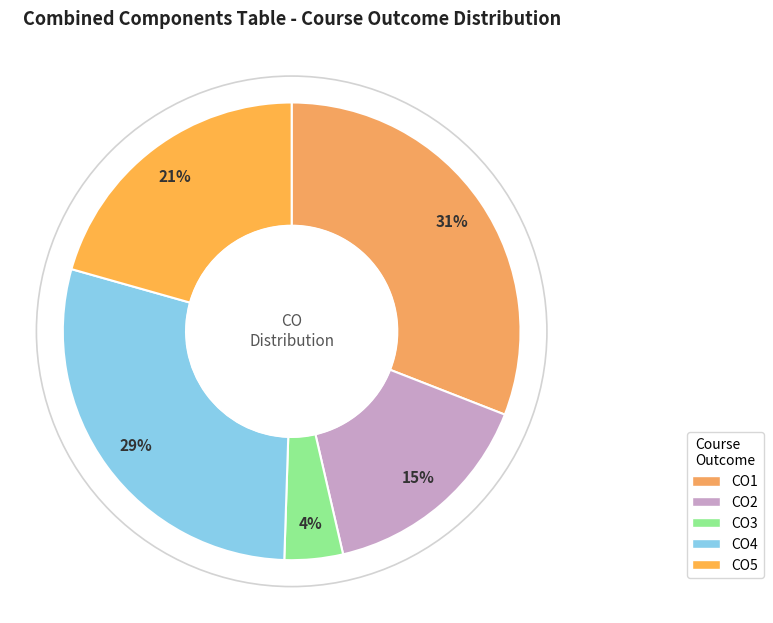

Count the number of slices in the pie.

5